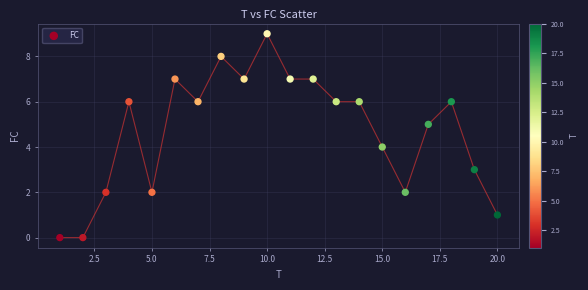

What is the range of Y values (max minus min)?

9